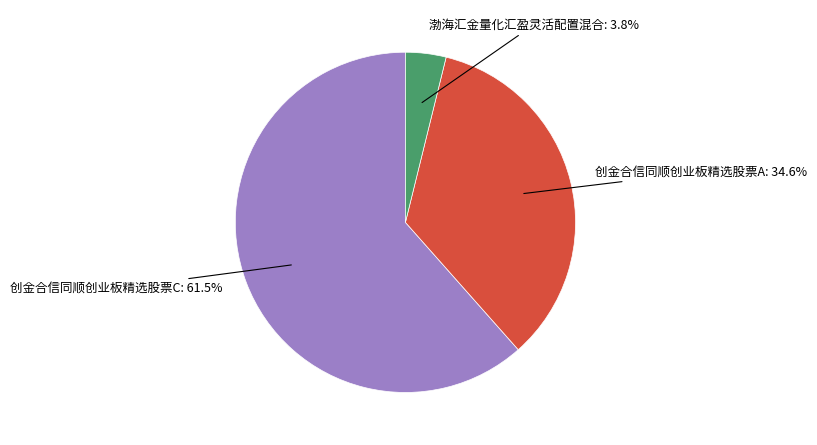

Is there a majority slice in this chart?

Yes